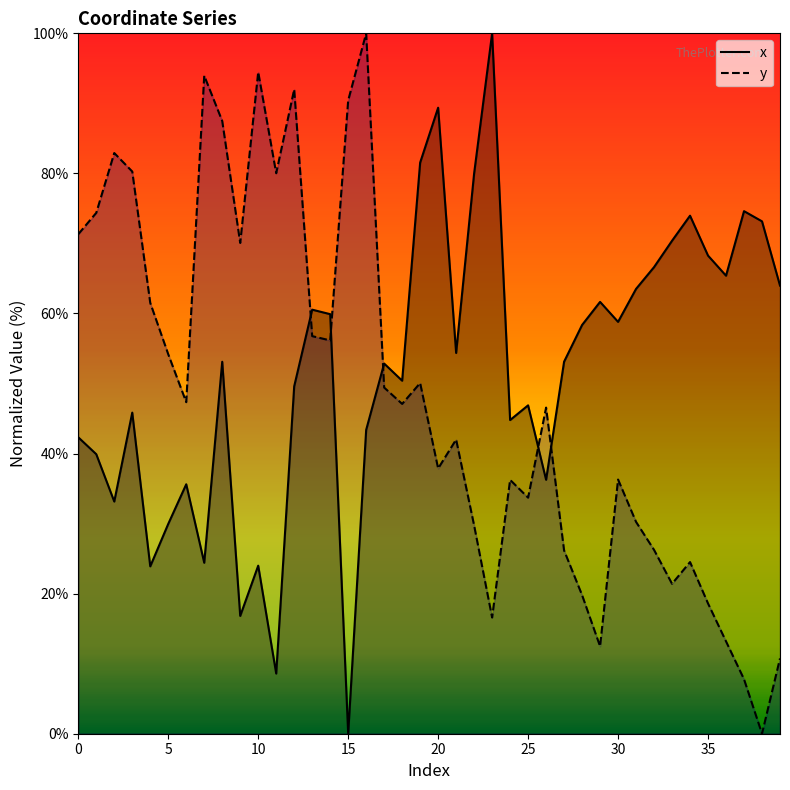

Which has a higher value, 35 or 35?

35